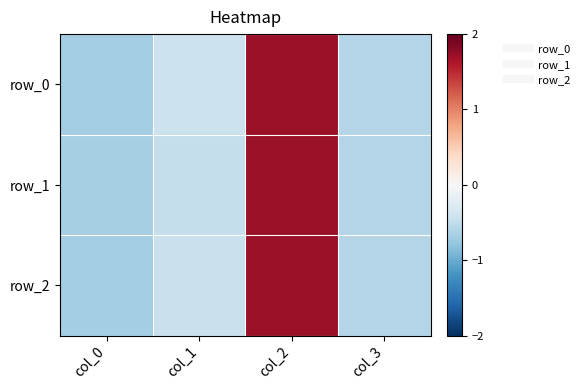

What is the total value across all series at col_2?

5.2